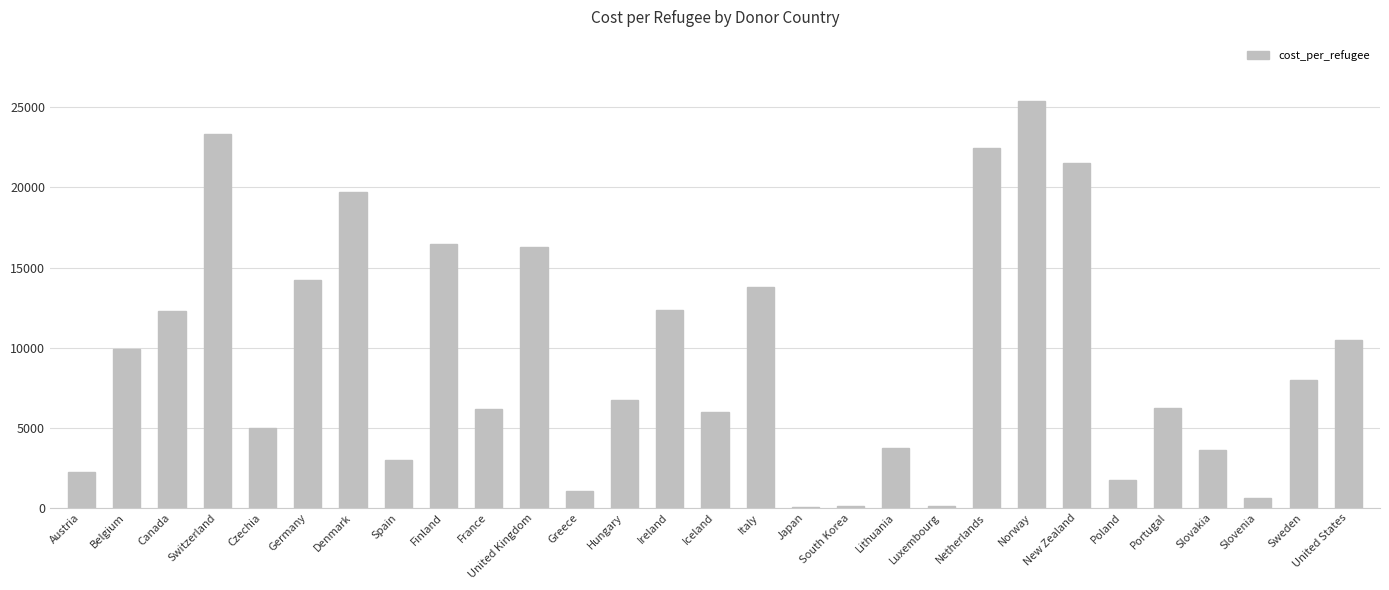

What is the maximum value shown in the chart?

25412.0